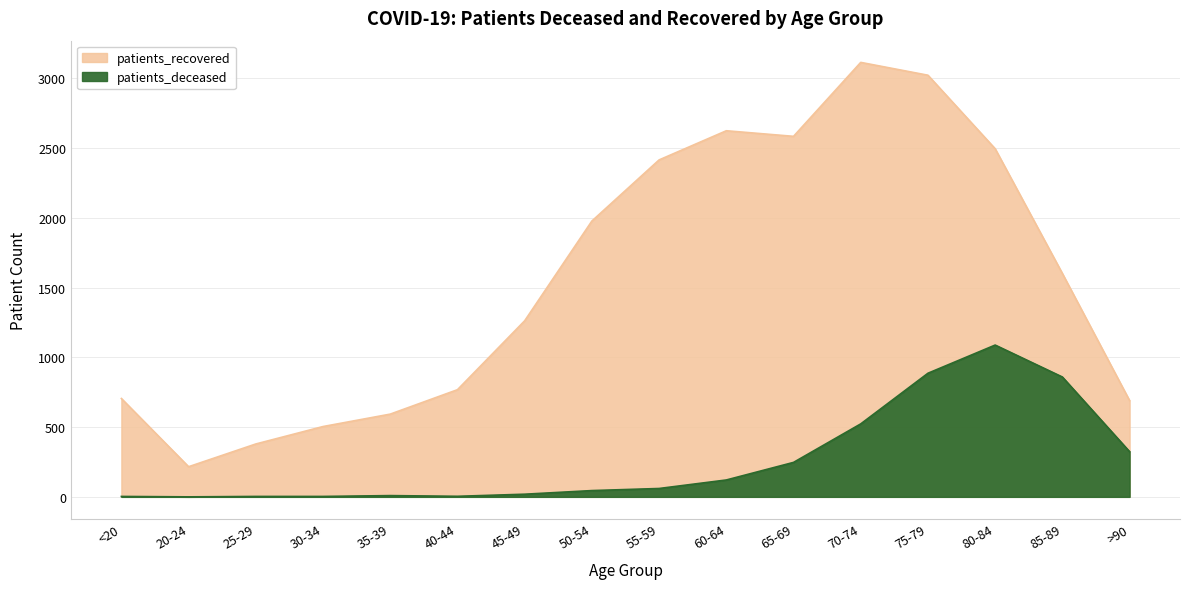

How many data points does each series have?

16